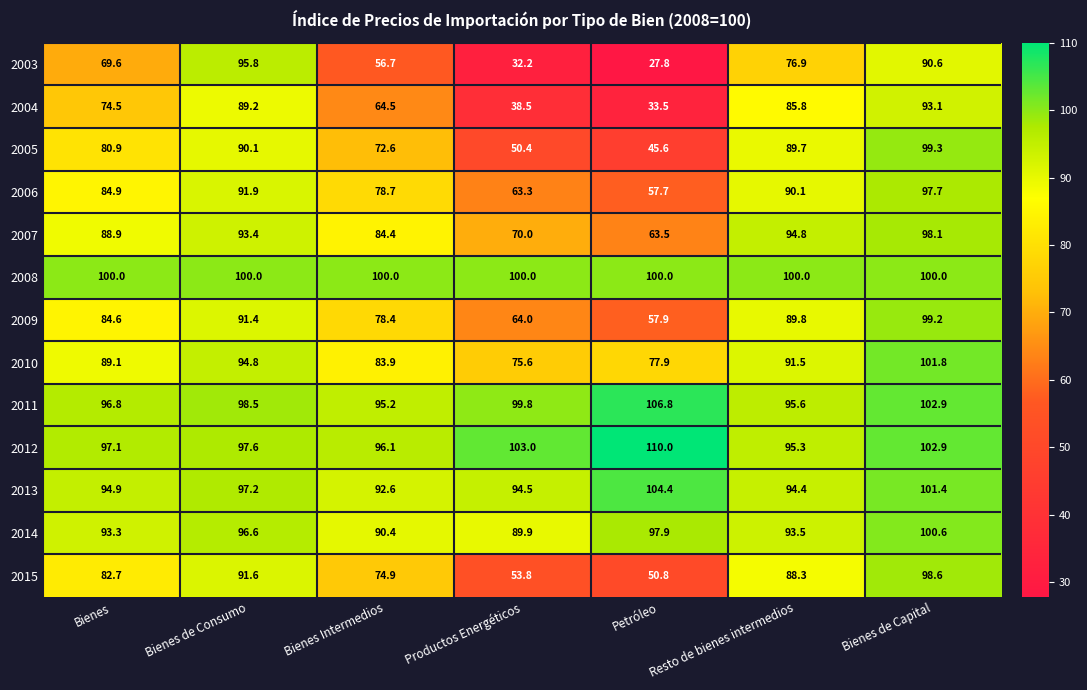

What is the total value across all series at Bienes?

1137.3